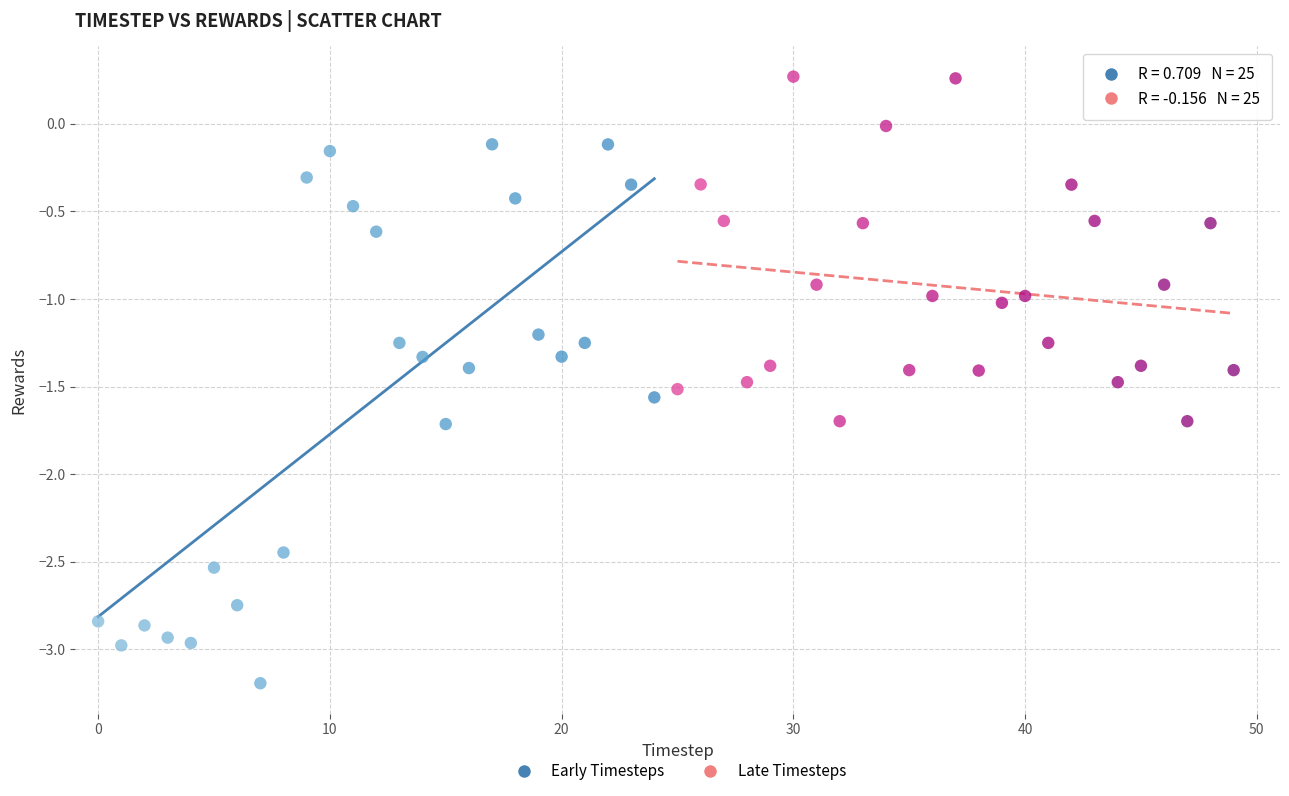

Which series contains the highest Y value?

Late Timesteps